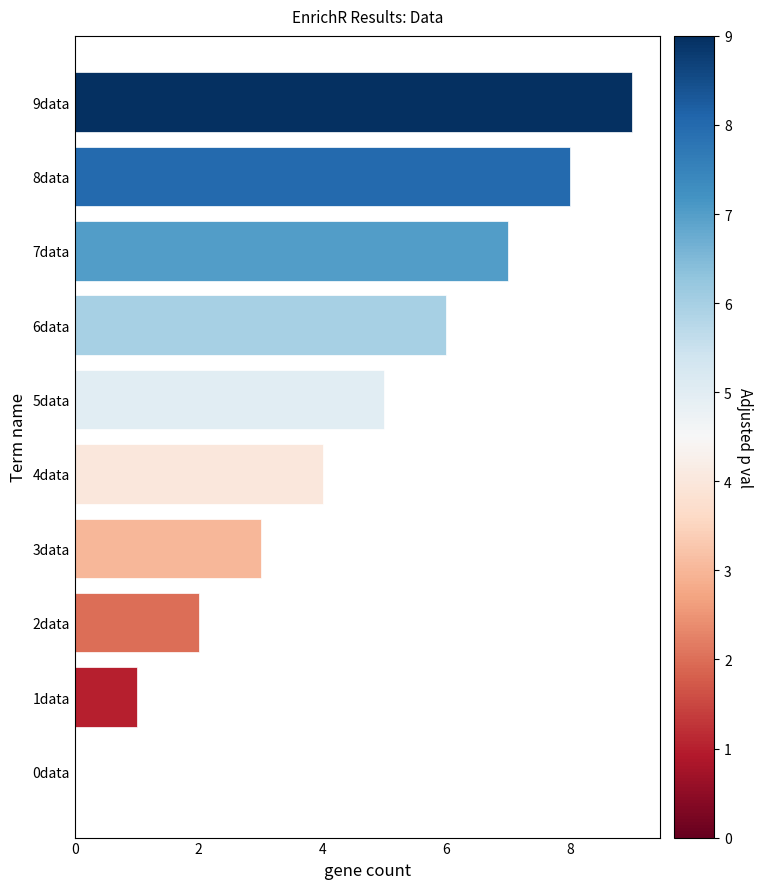

Count the number of data series in this chart.

1